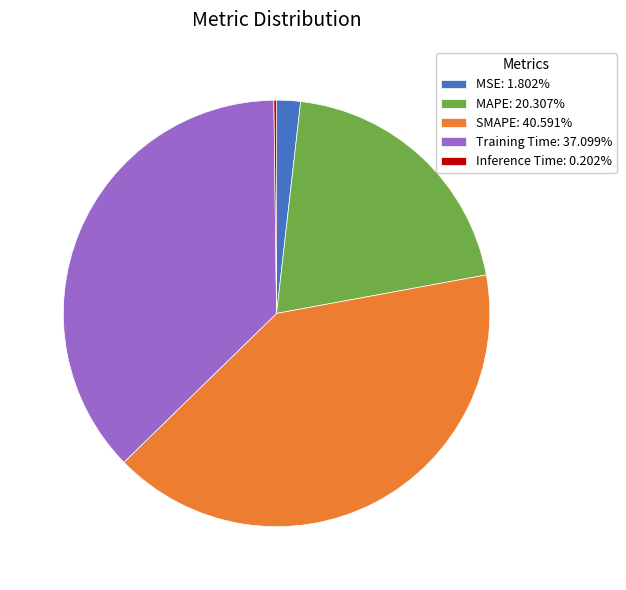

What is the ratio of the value at Training Time: 37.099% to the value at SMAPE: 40.591%?

0.9